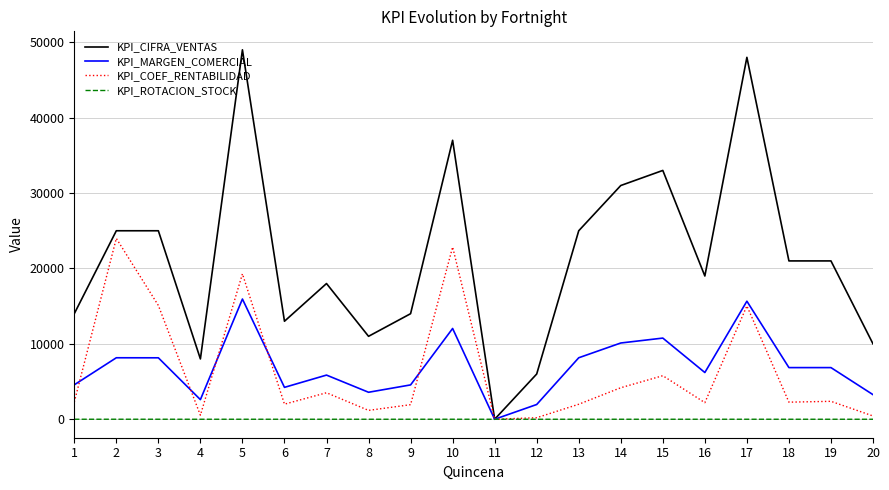

The KPI_COEF_RENTABILIDAD series shows 0.0 at 11. True or false?

True